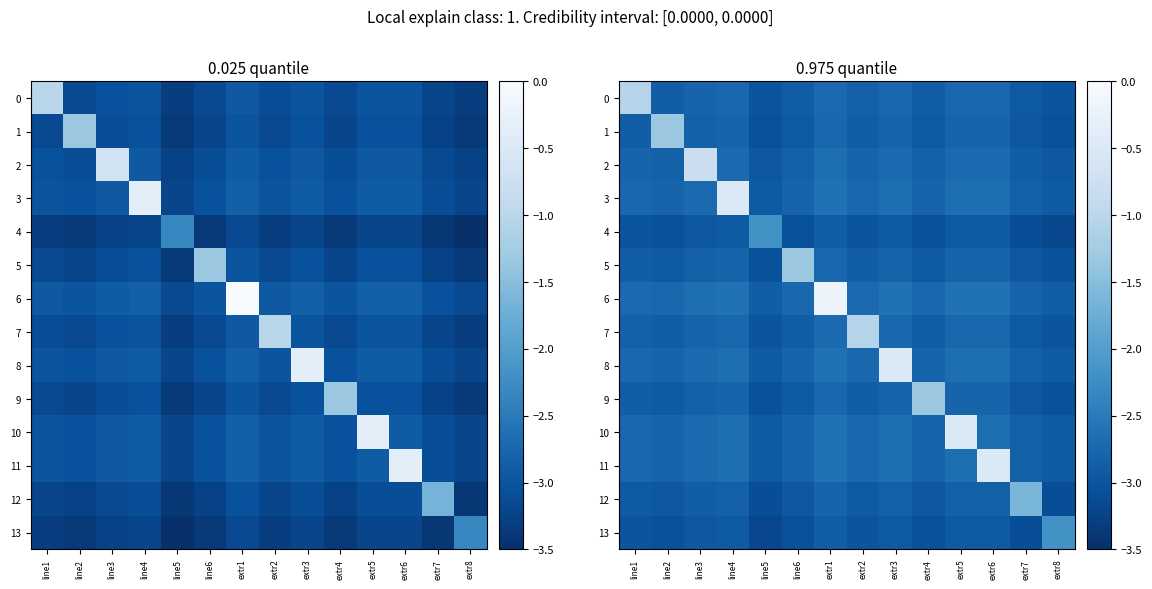

What is the spread (max minus min) of values at line6?

1.7